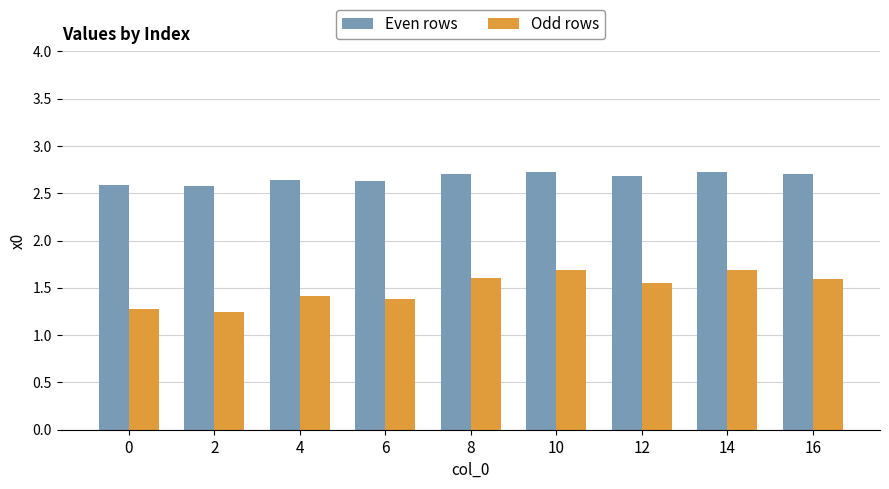

What is the greatest value displayed?

2.7